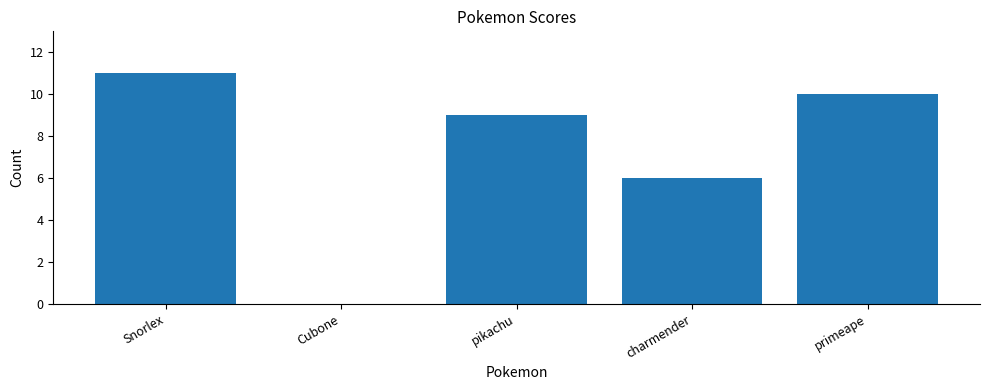

What is the sum of all values?

36